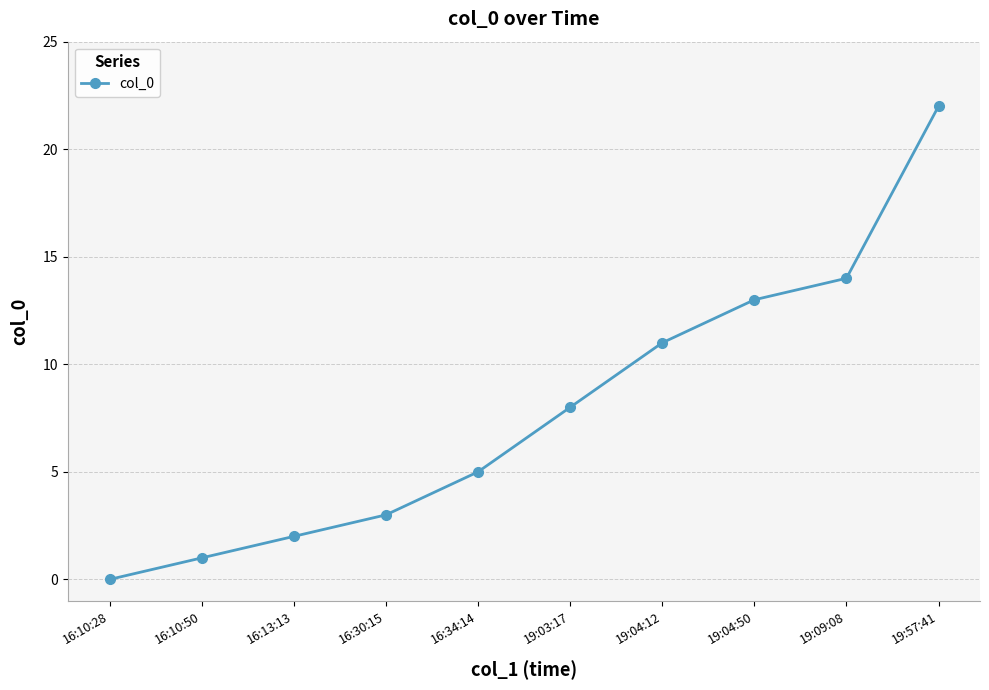

List the labels in order of value, smallest first.

16:10:28, 16:10:50, 16:13:13, 16:30:15, 16:34:14, 19:03:17, 19:04:12, 19:04:50, 19:09:08, 19:57:41